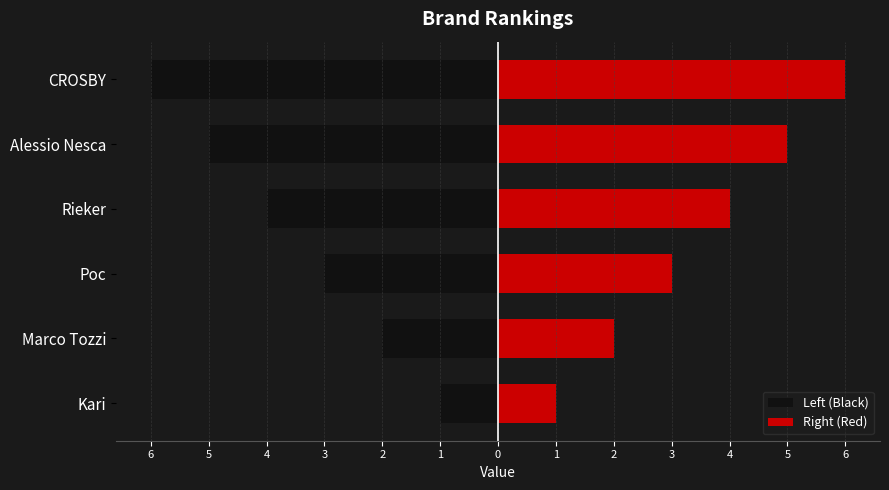

Is it true that Right (Red) equals 3 at CROSBY?

False